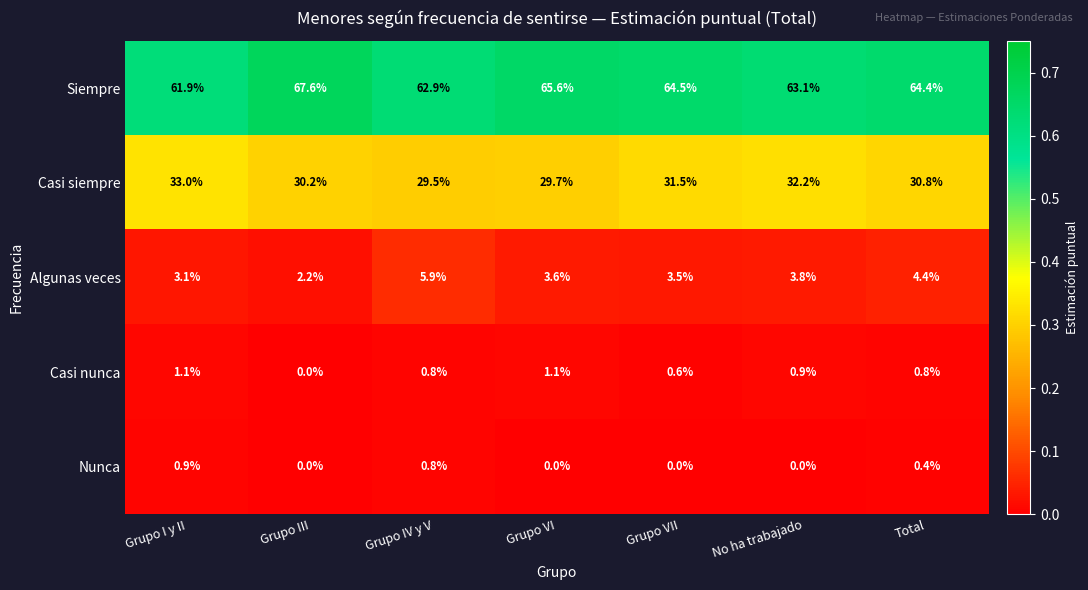

Which series has the widest spread of values?

Siempre